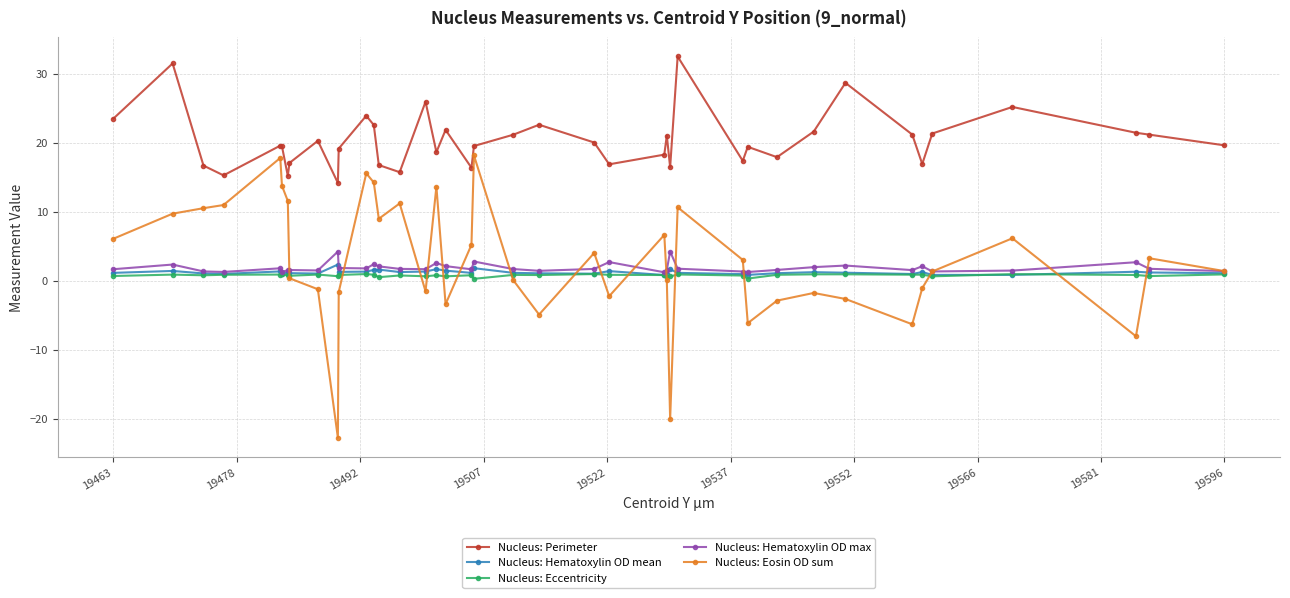

True or false: Nucleus: Hematoxylin OD max has more than 1 interior local peaks.

True